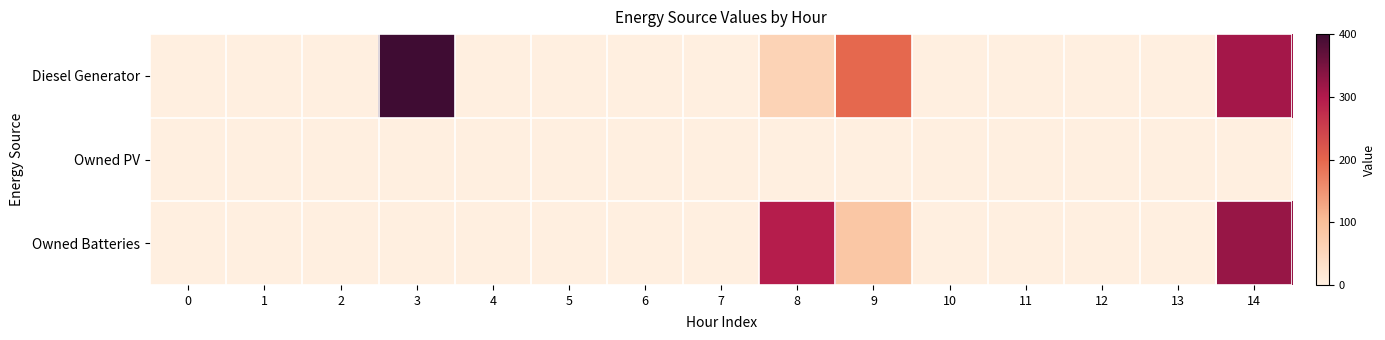

Reading left to right, extract all data points from this chart.

Diesel Generator: 0=0	1=0	2=0	3=400	4=0	5=0	6=0	7=0	8=59	9=197	10=0	11=0	12=0	13=0	14=311
Owned PV: 0=0	1=0	2=0	3=0	4=0	5=0	6=0	7=0	8=0	9=0	10=0	11=0	12=0	13=0	14=0
Owned Batteries: 0=0	1=0	2=0	3=0	4=0	5=0	6=0	7=0	8=294	9=83	10=0	11=0	12=0	13=0	14=323